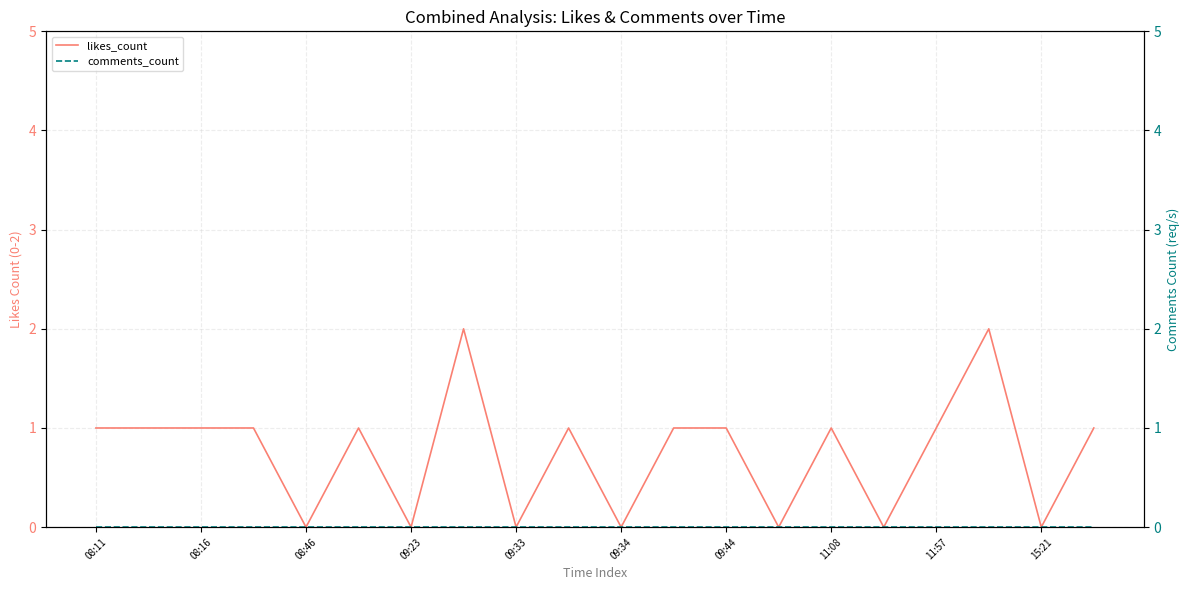

At how many categories does at least one series exceed 1?

2